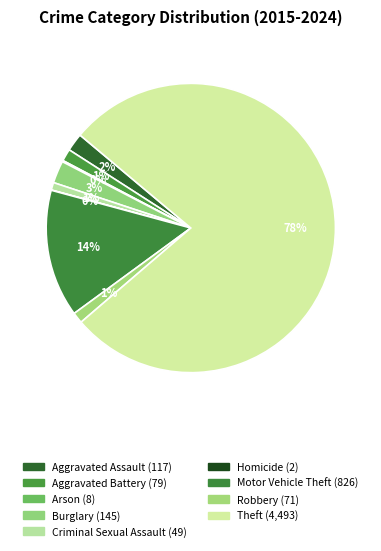

True or false: Theft accounts for 78% of the total.

True